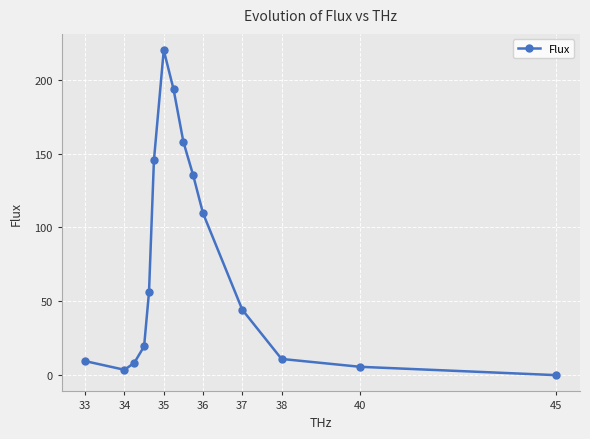

True or false: the data has more than 0 interior local peaks.

True